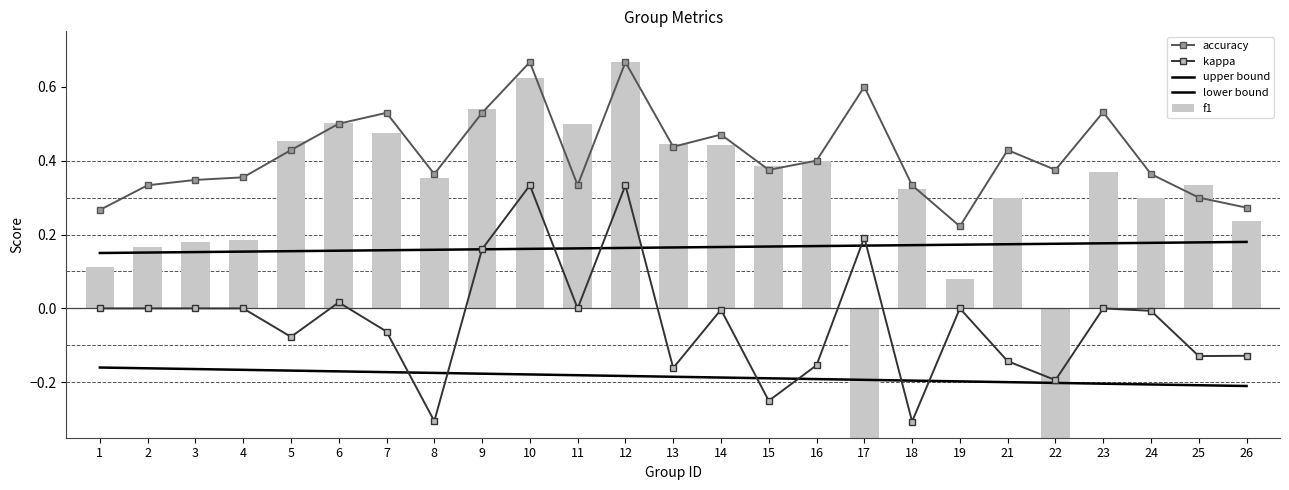

What is the value of the accuracy bar at the 10th from the left?

0.7